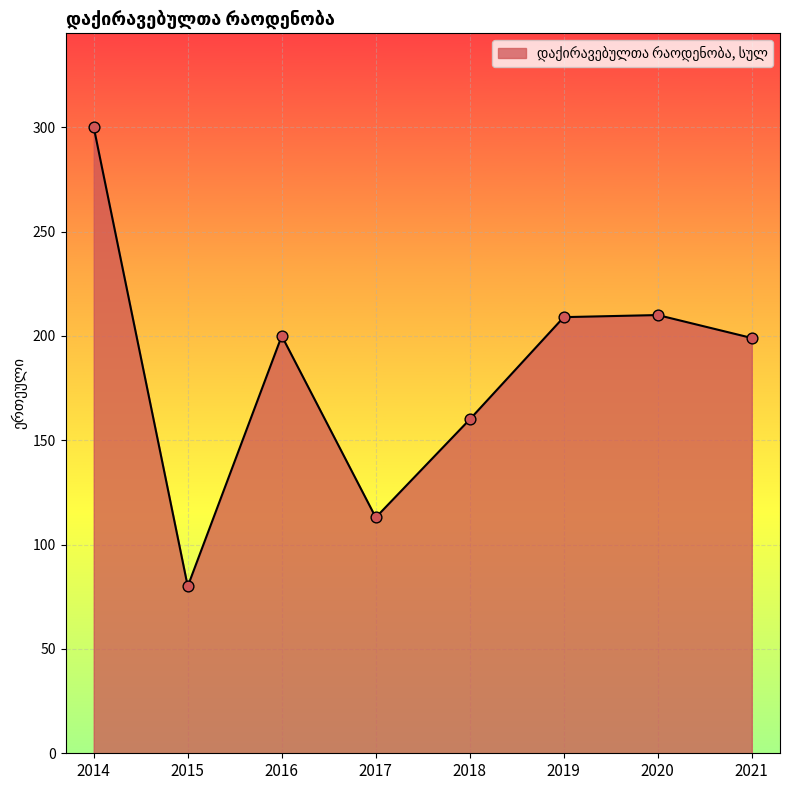

What is the change in value from 2017 to 2018?

+47